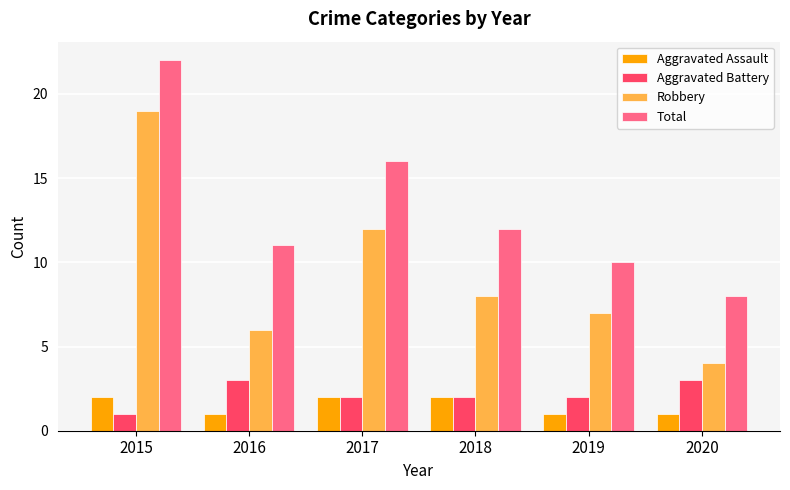

Which series has the largest range (max minus min)?

Robbery